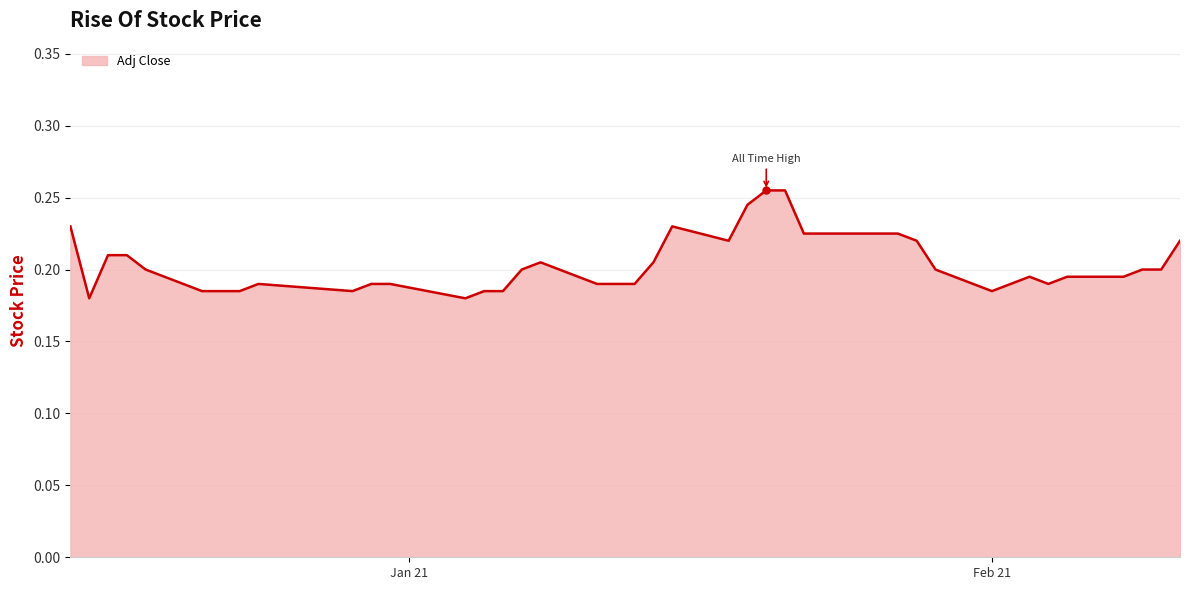

What is the sum of all values?

8.1